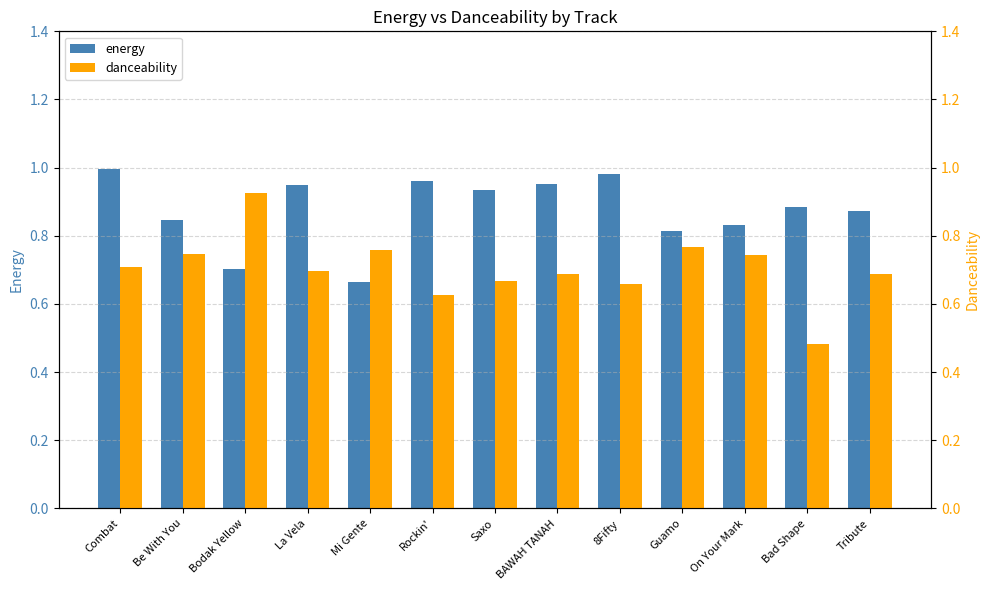

Is the value of energy at On Your Mark greater than the value of danceability at Bad Shape?

Yes